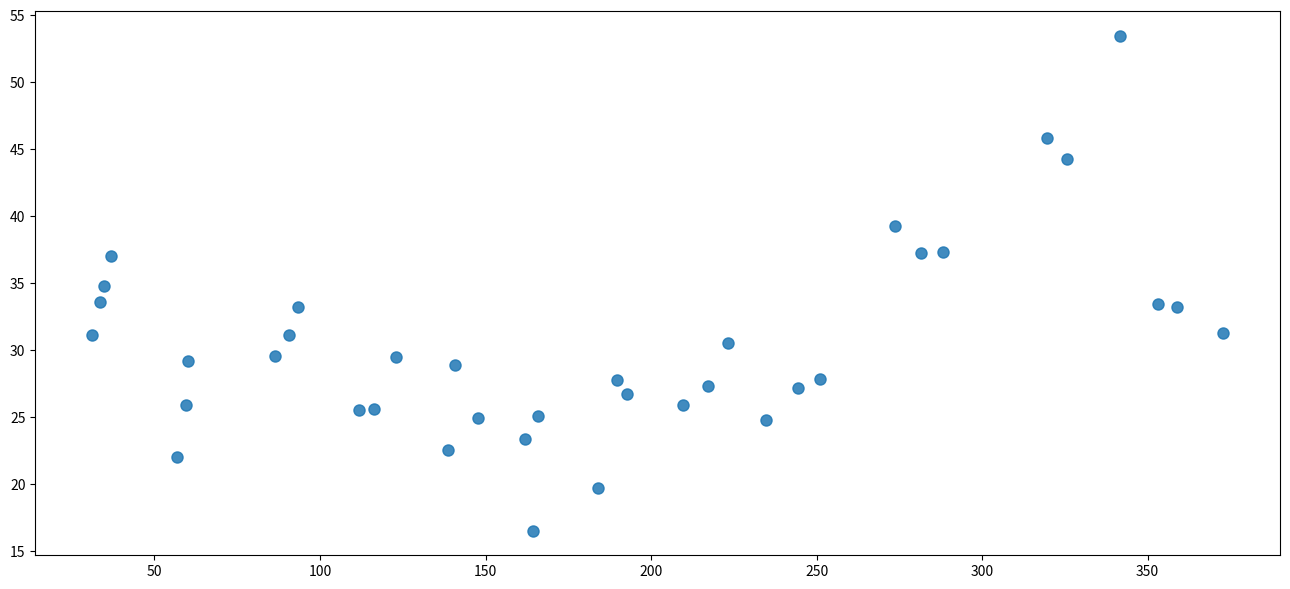

What is the range of Y values (max minus min)?

36.9